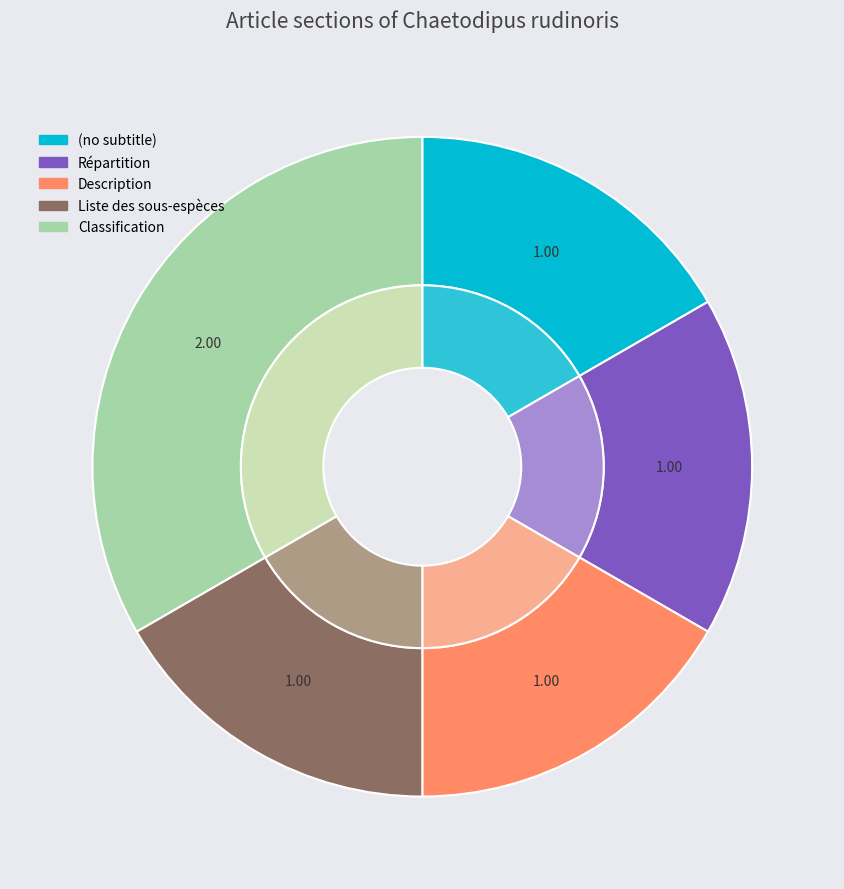

The Liste des sous-espèces slice represents 17% of the pie. True or false?

True